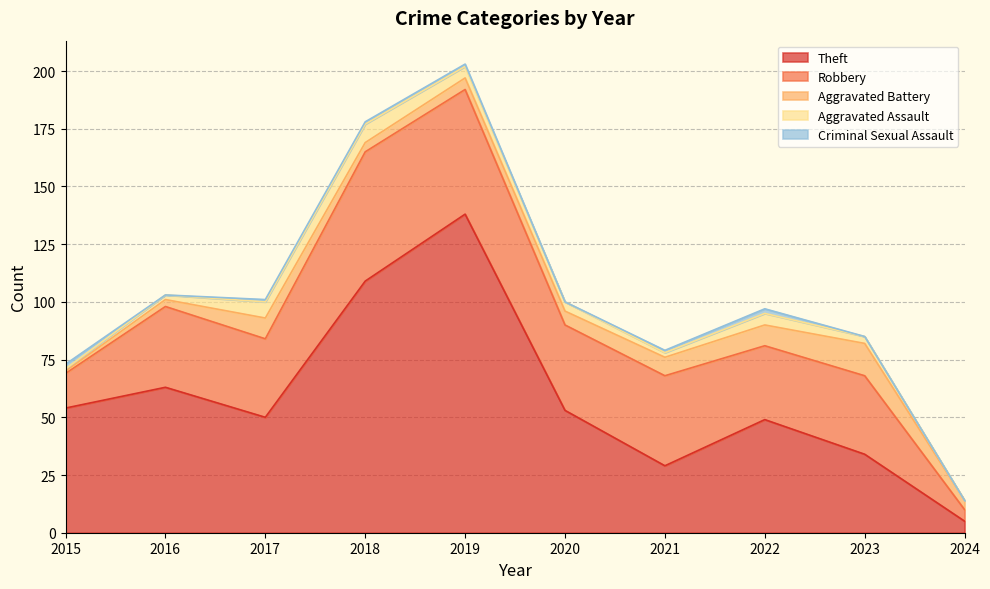

Does the chart display data point markers on the line(s)?

No